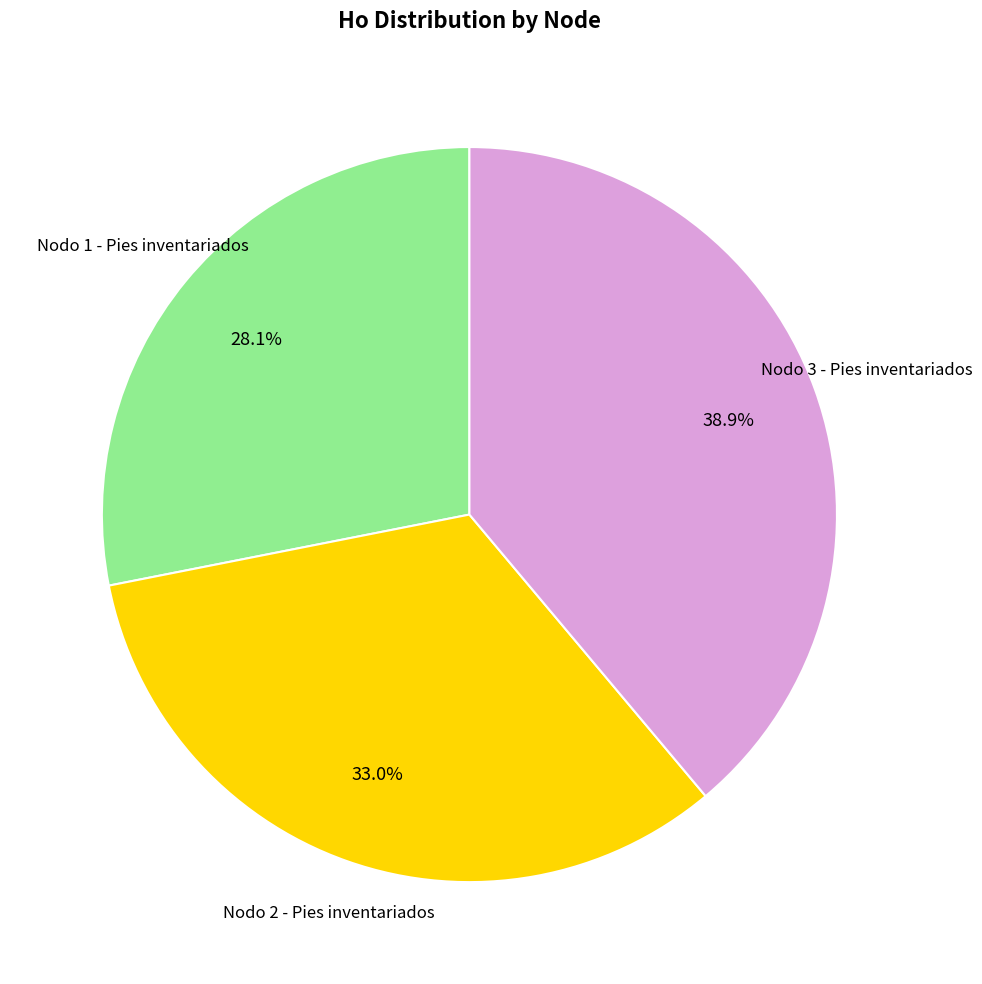

Does any single category account for the majority?

No